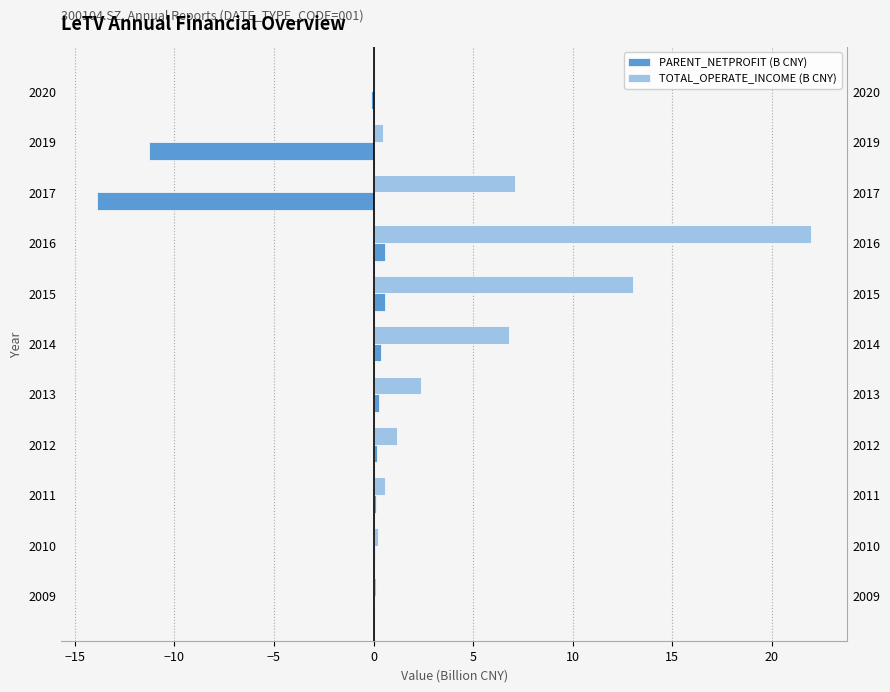

Which series has the largest range (max minus min)?

TOTAL_OPERATE_INCOME (B CNY)